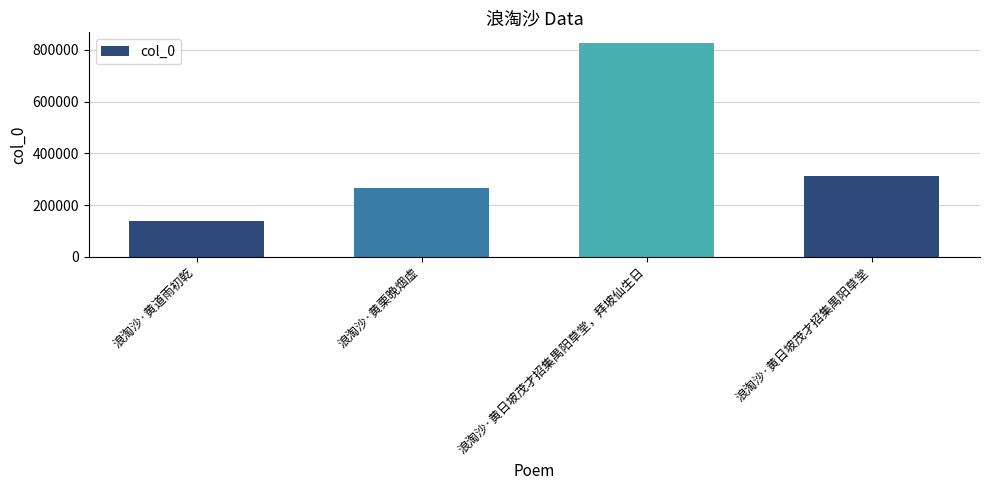

Read the value at 浪淘沙·黄日坡茂才招集禺阳草堂, to the nearest 100.

313200